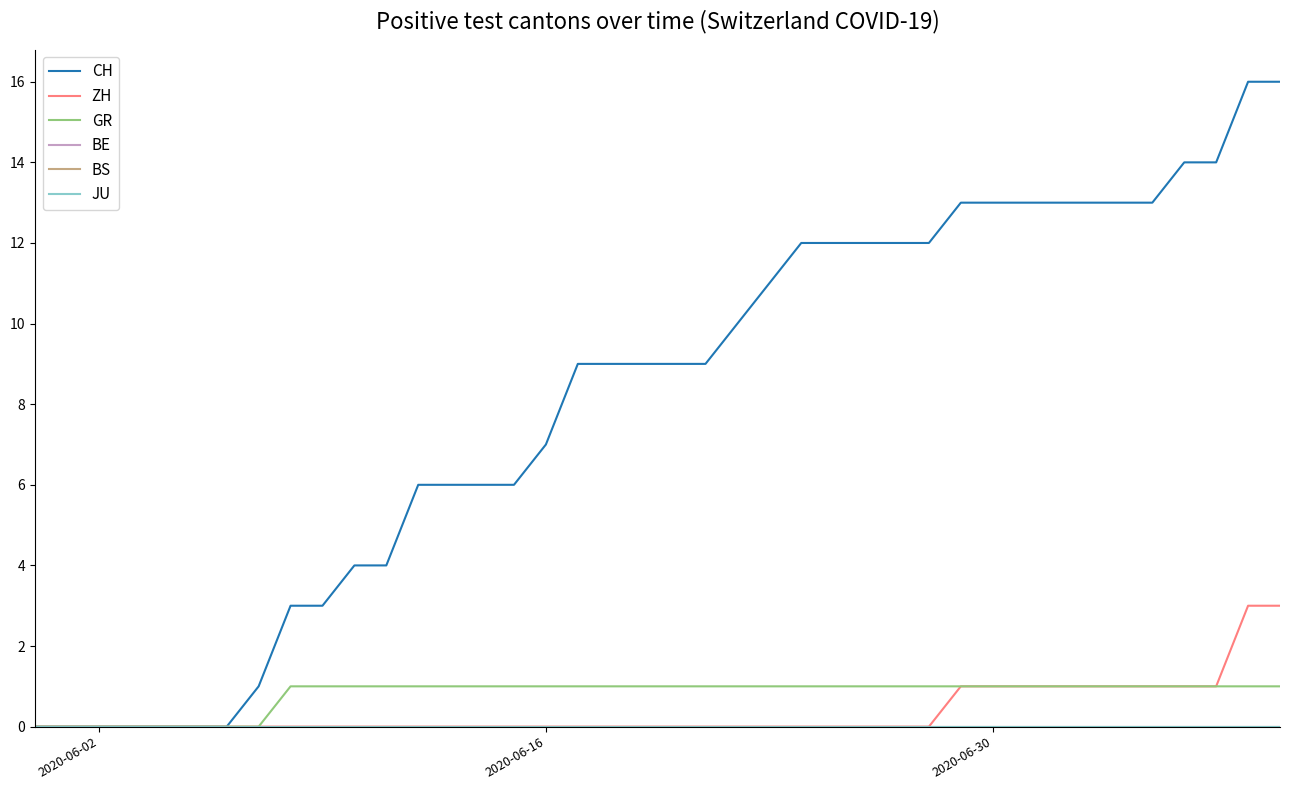

Does the chart have visible grid lines?

No